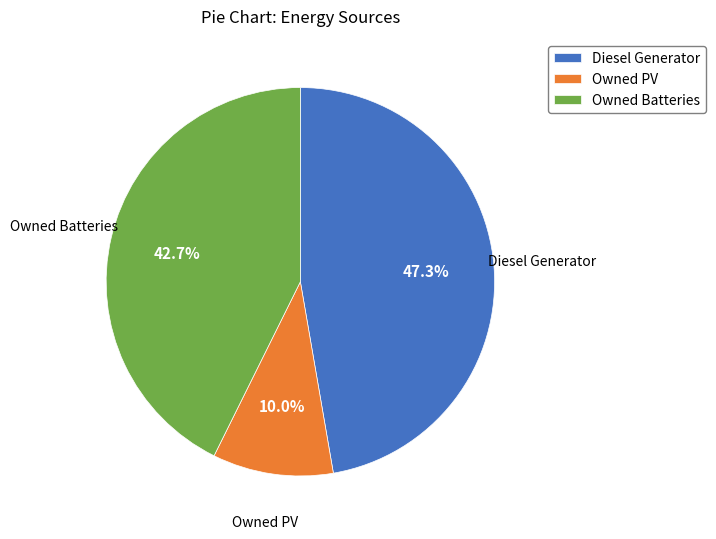

To the nearest percent, what portion does Owned PV represent?

10%